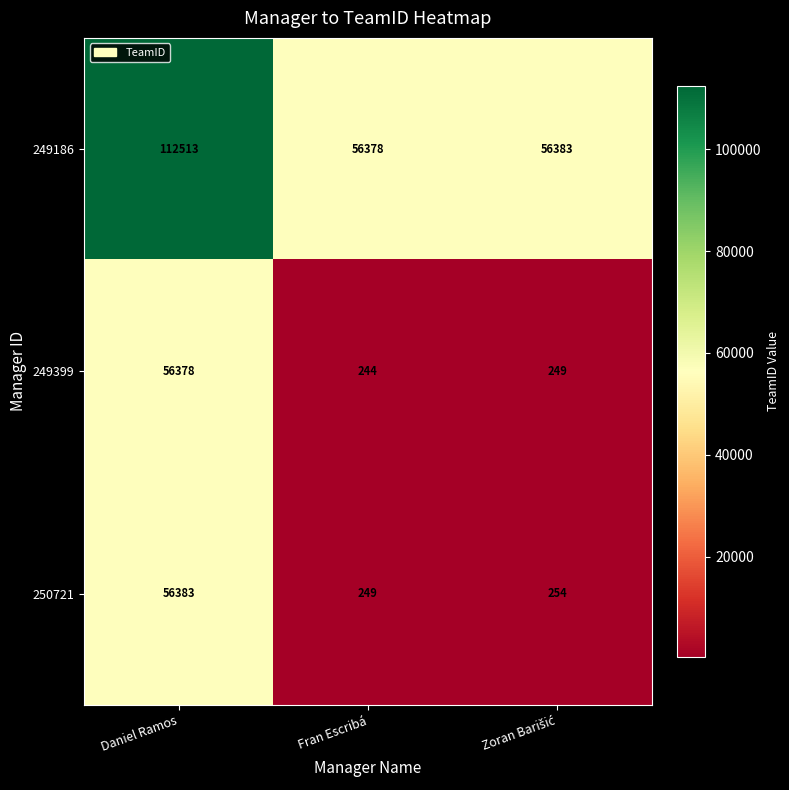

What is the maximum value shown in the chart?

112513